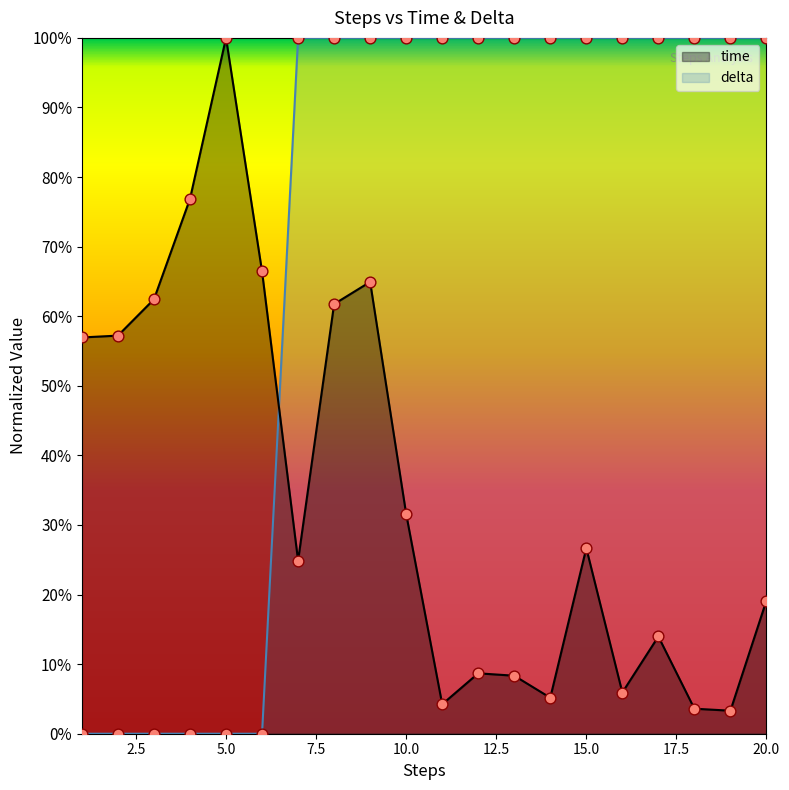

Which series contains the highest Y value?

time